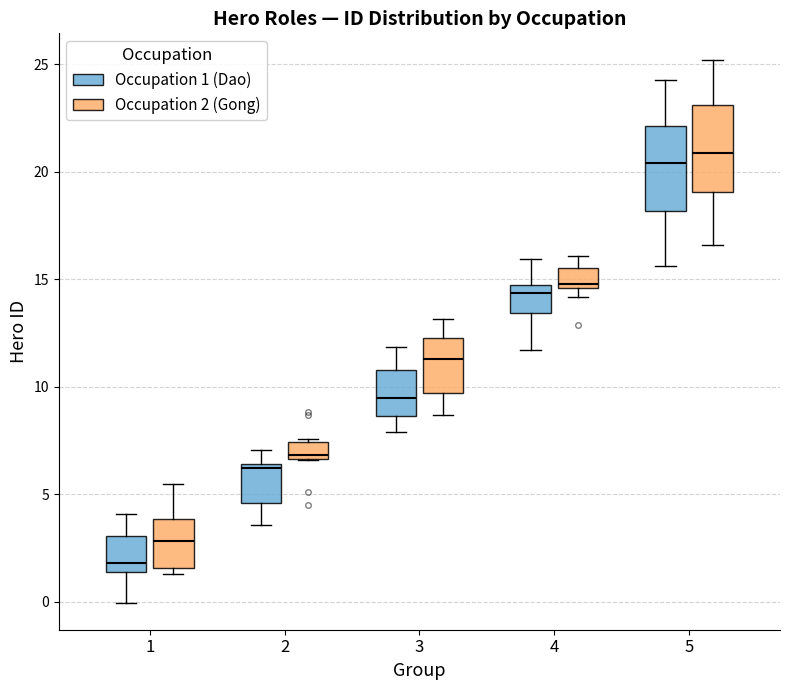

Reading left to right, read every box against the y-axis: the position of its median line, the range the box covers, and the ends of its whiskers. The values are not printed on the chart, so give them approximately, as read against the axis.

1 (Occupation 1 (Dao)): median 2.0, box 1.5 to 3.0, whiskers 0.0 to 4.0
1 (Occupation 2 (Gong)): median 3.0, box 1.5 to 4.0, whiskers 1.5 (just below the box's lower edge) to 5.5
2 (Occupation 1 (Dao)): median 6.0, box 4.5 to 6.5, whiskers 3.5 to 7.0
2 (Occupation 2 (Gong)): median 7.0, box 6.5 to 7.5, whiskers 6.5 to 7.5 (just above the box's upper edge)
3 (Occupation 1 (Dao)): median 9.5, box 8.5 to 11.0, whiskers 8.0 to 12.0
3 (Occupation 2 (Gong)): median 11.5, box 9.5 to 12.5, whiskers 8.5 to 13.0
4 (Occupation 1 (Dao)): median 14.5 (just below the box's upper edge), box 13.5 to 14.5, whiskers 11.5 to 16.0
4 (Occupation 2 (Gong)): median 15.0, box 14.5 to 15.5, whiskers 14.0 to 16.0
5 (Occupation 1 (Dao)): median 20.5, box 18.0 to 22.0, whiskers 15.5 to 24.5
5 (Occupation 2 (Gong)): median 21.0, box 19.0 to 23.0, whiskers 16.5 to 25.0